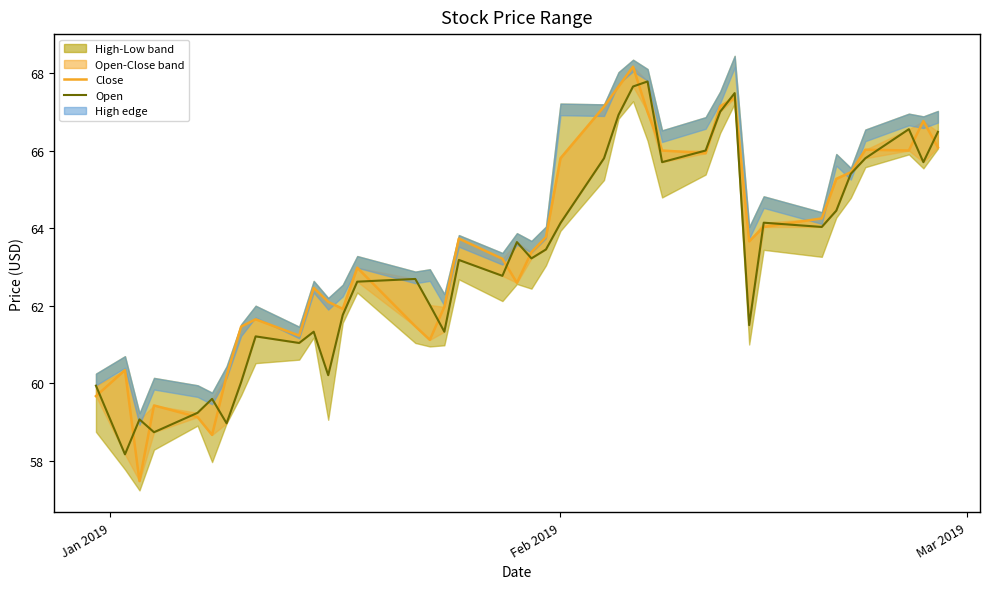

How many points are lower than both their immediate neighbors (excluding endpoints)?

9